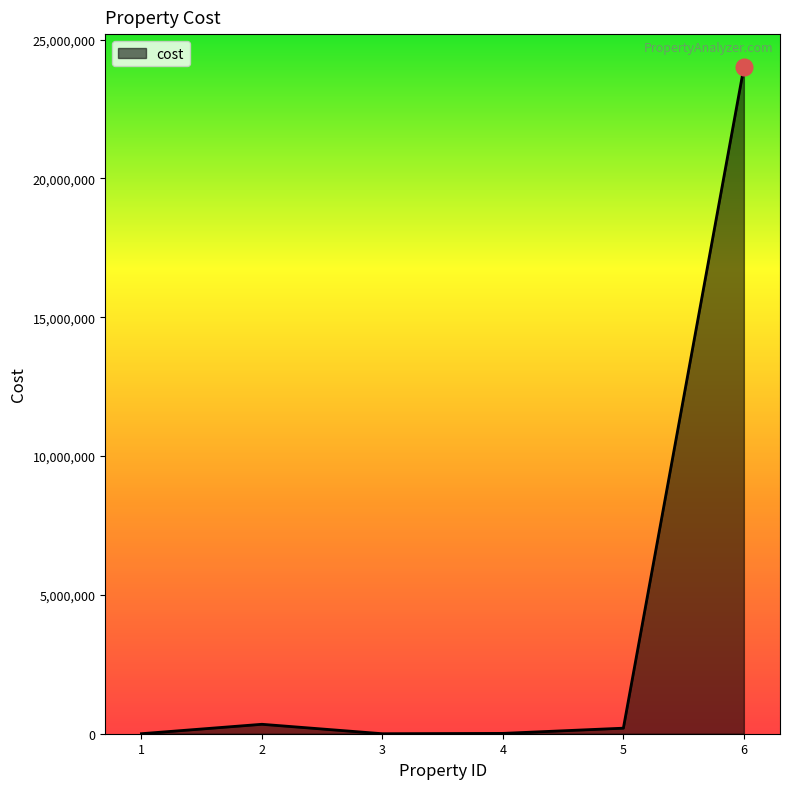

What is the average value?

4092183